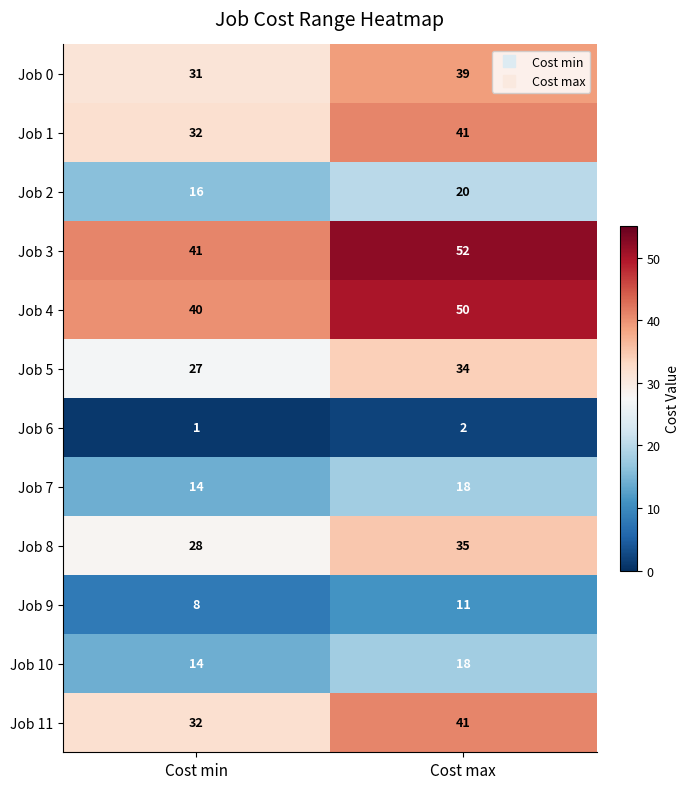

At which category is the sum across all series the highest?

Cost max